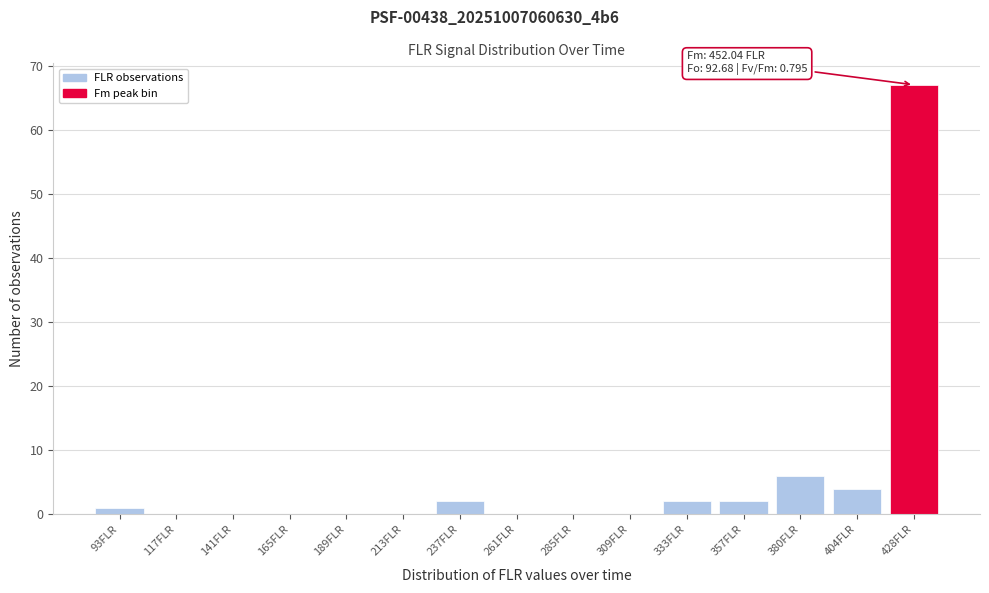

Reading left to right, what are all the values shown in this chart?

93FLR=1	117FLR=0	141FLR=0	165FLR=0	189FLR=0	213FLR=0	237FLR=2	261FLR=0	285FLR=0	309FLR=0	333FLR=2	357FLR=2	380FLR=6	404FLR=4	428FLR=67